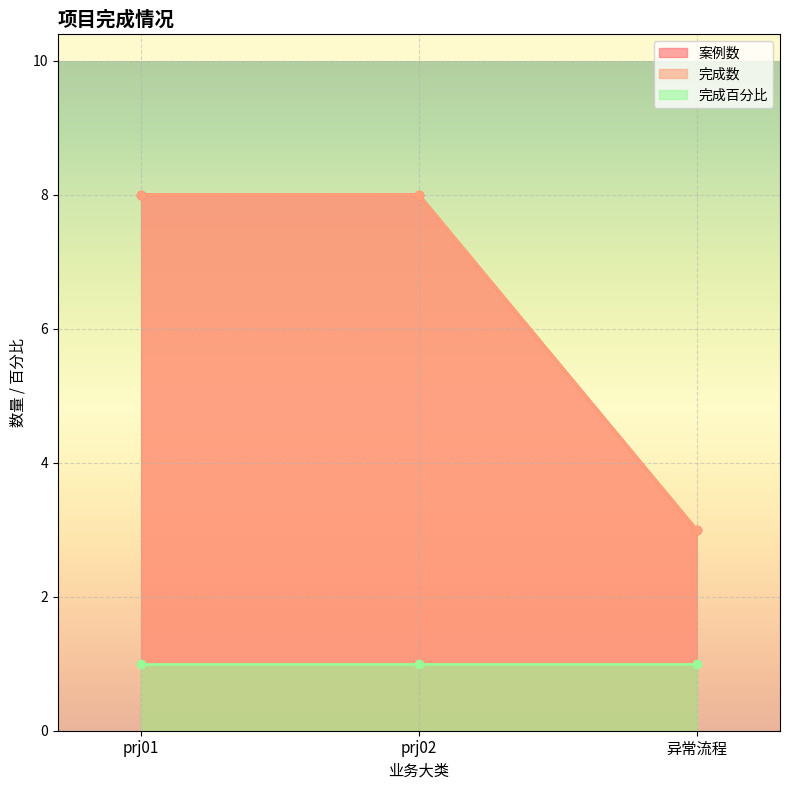

What is the label of the 3rd point from the left?

异常流程